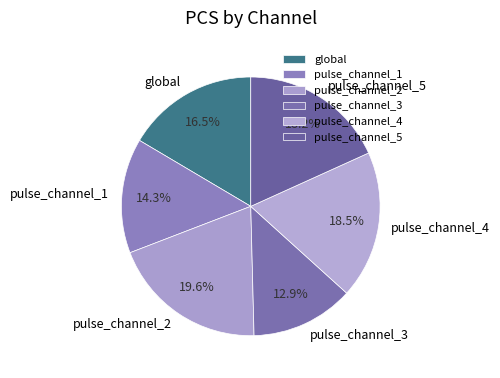

Is the sum of pulse_channel_3 and pulse_channel_2 greater than half?

No